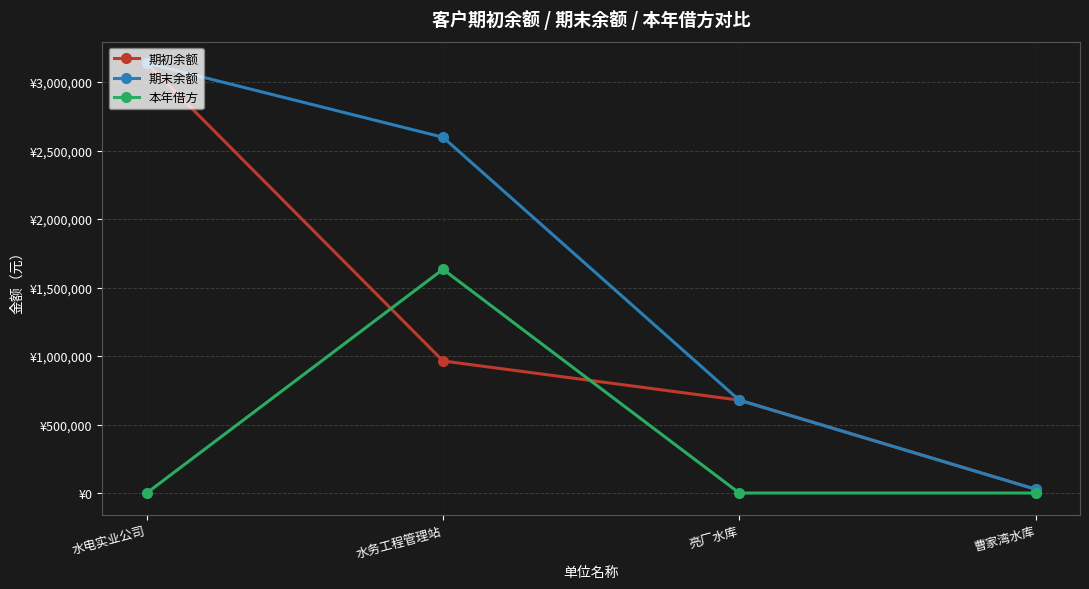

At which label is 本年借方 closest to 816398?

水电实业公司